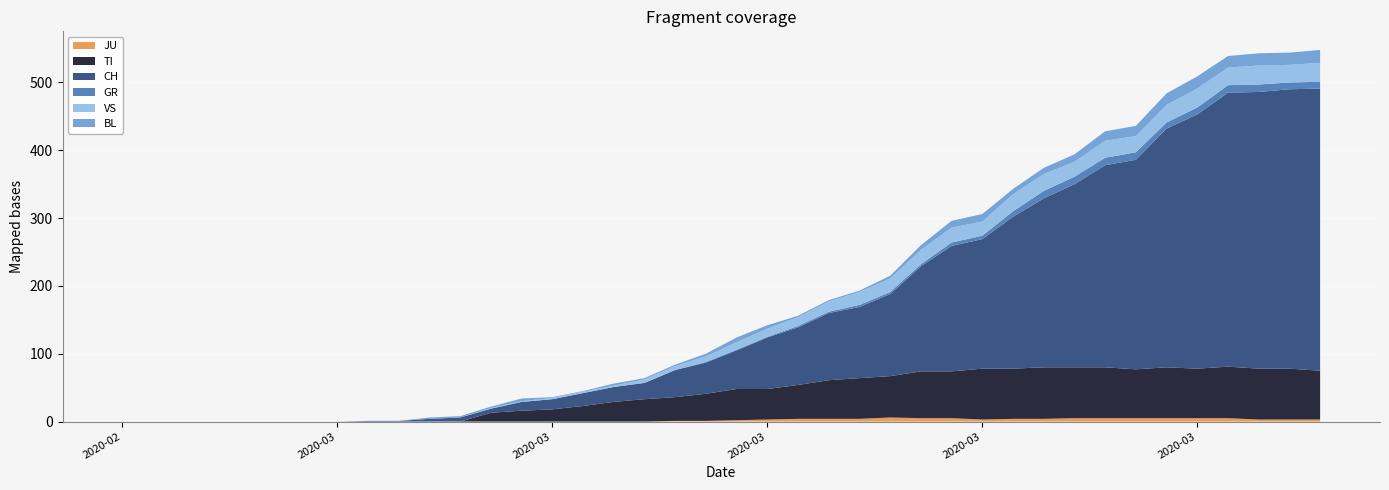

Reading right to left, what are all the values shown in this chart?

CH: 2020-04-04=416	2020-04-03=412	2020-04-02=408	2020-04-01=404	2020-03-31=375	2020-03-30=352	2020-03-29=309	2020-03-28=298	2020-03-27=270	2020-03-26=249	2020-03-25=224	2020-03-24=191	2020-03-23=185	2020-03-22=155	2020-03-21=121	2020-03-20=105	2020-03-19=99	2020-03-18=85	2020-03-17=76	2020-03-16=57	2020-03-15=46	2020-03-14=40	2020-03-13=24	2020-03-12=22	2020-03-11=19	2020-03-10=15	2020-03-09=13	2020-03-08=6	2020-03-07=6	2020-03-06=4	2020-03-05=1	2020-03-04=1	2020-03-03=0	2020-03-02=0	2020-03-01=0	2020-02-29=0	2020-02-28=0	2020-02-27=0	2020-02-26=0	2020-02-25=0
TI: 2020-04-04=72	2020-04-03=75	2020-04-02=75	2020-04-01=76	2020-03-31=73	2020-03-30=75	2020-03-29=72	2020-03-28=75	2020-03-27=75	2020-03-26=76	2020-03-25=74	2020-03-24=75	2020-03-23=69	2020-03-22=69	2020-03-21=61	2020-03-20=60	2020-03-19=57	2020-03-18=50	2020-03-17=45	2020-03-16=46	2020-03-15=40	2020-03-14=35	2020-03-13=33	2020-03-12=29	2020-03-11=23	2020-03-10=18	2020-03-09=16	2020-03-08=13	2020-03-07=0	2020-03-06=0	2020-03-05=0	2020-03-04=0	2020-03-03=0	2020-03-02=0	2020-03-01=0	2020-02-29=0	2020-02-28=0	2020-02-27=0	2020-02-26=0	2020-02-25=0
GR: 2020-04-04=10	2020-04-03=10	2020-04-02=11	2020-04-01=11	2020-03-31=10	2020-03-30=9	2020-03-29=11	2020-03-28=11	2020-03-27=11	2020-03-26=11	2020-03-25=8	2020-03-24=5	2020-03-23=5	2020-03-22=3	2020-03-21=3	2020-03-20=3	2020-03-19=2	2020-03-18=2	2020-03-17=1	2020-03-16=1	2020-03-15=1	2020-03-14=0	2020-03-13=0	2020-03-12=0	2020-03-11=0	2020-03-10=0	2020-03-09=0	2020-03-08=0	2020-03-07=0	2020-03-06=0	2020-03-05=0	2020-03-04=0	2020-03-03=0	2020-03-02=0	2020-03-01=0	2020-02-29=0	2020-02-28=0	2020-02-27=0	2020-02-26=0	2020-02-25=0
BL: 2020-04-04=19	2020-04-03=18	2020-04-02=18	2020-04-01=17	2020-03-31=18	2020-03-30=17	2020-03-29=15	2020-03-28=14	2020-03-27=11	2020-03-26=9	2020-03-25=8	2020-03-24=11	2020-03-23=10	2020-03-22=7	2020-03-21=4	2020-03-20=2	2020-03-19=2	2020-03-18=2	2020-03-17=5	2020-03-16=7	2020-03-15=4	2020-03-14=2	2020-03-13=2	2020-03-12=3	2020-03-11=1	2020-03-10=1	2020-03-09=4	2020-03-08=2	2020-03-07=2	2020-03-06=2	2020-03-05=0	2020-03-04=0	2020-03-03=0	2020-03-02=0	2020-03-01=0	2020-02-29=0	2020-02-28=0	2020-02-27=0	2020-02-26=0	2020-02-25=0
VS: 2020-04-04=28	2020-04-03=26	2020-04-02=28	2020-04-01=26	2020-03-31=28	2020-03-30=26	2020-03-29=24	2020-03-28=25	2020-03-27=22	2020-03-26=25	2020-03-25=25	2020-03-24=21	2020-03-23=22	2020-03-22=21	2020-03-21=20	2020-03-20=19	2020-03-19=15	2020-03-18=13	2020-03-17=12	2020-03-16=11	2020-03-15=8	2020-03-14=6	2020-03-13=5	2020-03-12=2	2020-03-11=2	2020-03-10=2	2020-03-09=1	2020-03-08=1	2020-03-07=0	2020-03-06=0	2020-03-05=0	2020-03-04=0	2020-03-03=0	2020-03-02=0	2020-03-01=0	2020-02-29=0	2020-02-28=0	2020-02-27=0	2020-02-26=0	2020-02-25=0
JU: 2020-04-04=3	2020-04-03=3	2020-04-02=3	2020-04-01=5	2020-03-31=5	2020-03-30=5	2020-03-29=5	2020-03-28=5	2020-03-27=5	2020-03-26=4	2020-03-25=4	2020-03-24=3	2020-03-23=5	2020-03-22=5	2020-03-21=6	2020-03-20=4	2020-03-19=4	2020-03-18=4	2020-03-17=3	2020-03-16=2	2020-03-15=1	2020-03-14=1	2020-03-13=0	2020-03-12=0	2020-03-11=0	2020-03-10=0	2020-03-09=0	2020-03-08=0	2020-03-07=0	2020-03-06=0	2020-03-05=0	2020-03-04=0	2020-03-03=0	2020-03-02=0	2020-03-01=0	2020-02-29=0	2020-02-28=0	2020-02-27=0	2020-02-26=0	2020-02-25=0